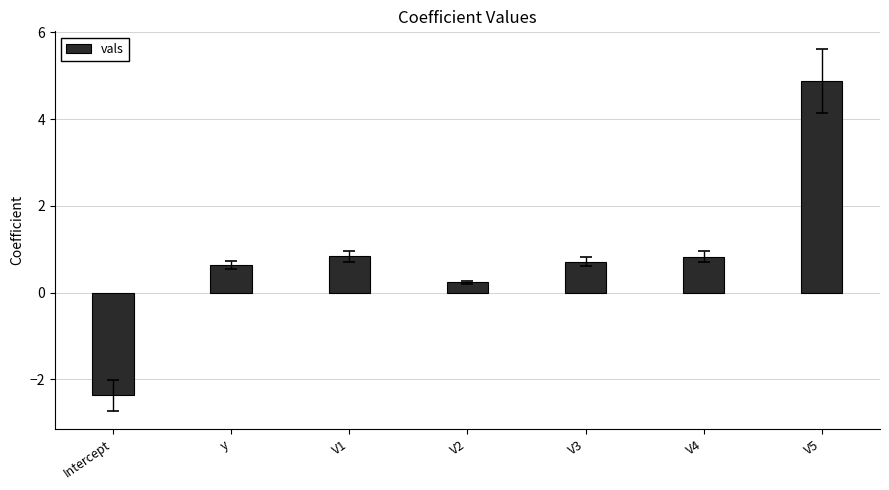

Count the number of categories in the chart.

7